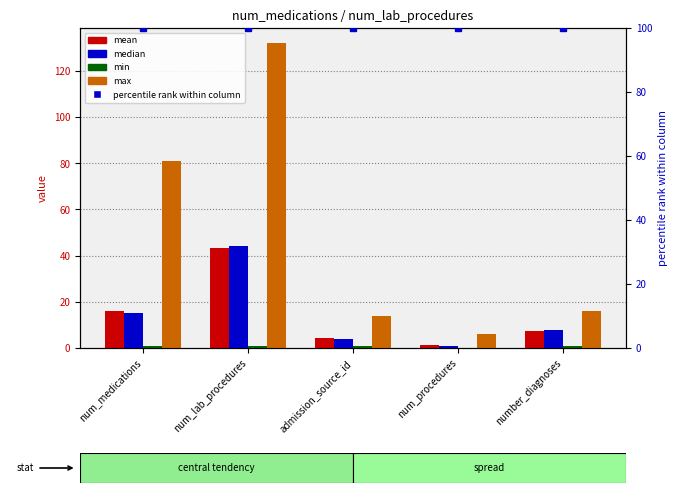

Does the chart contain stacked bars?

No